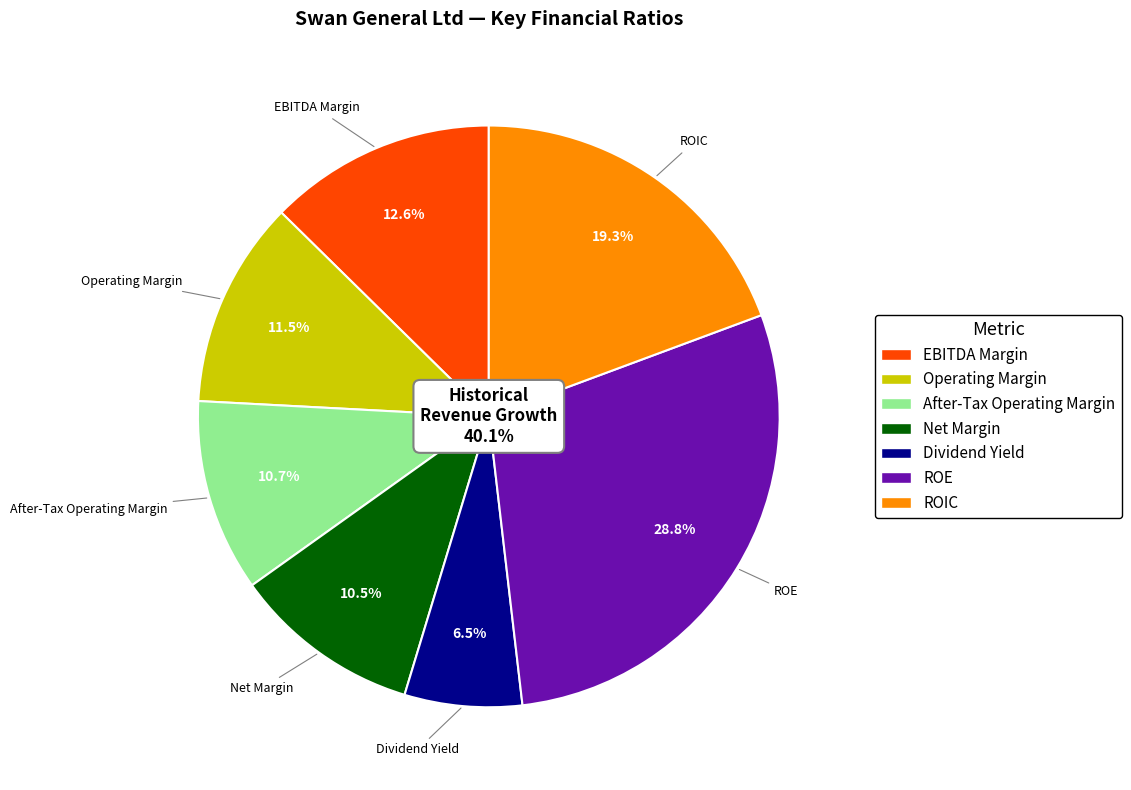

What is the largest slice in the pie chart?

roe